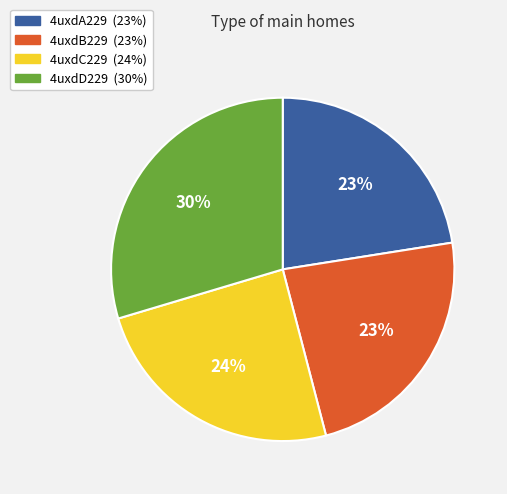

Which has a higher value, 4uxdC229 or 4uxdB229?

4uxdC229